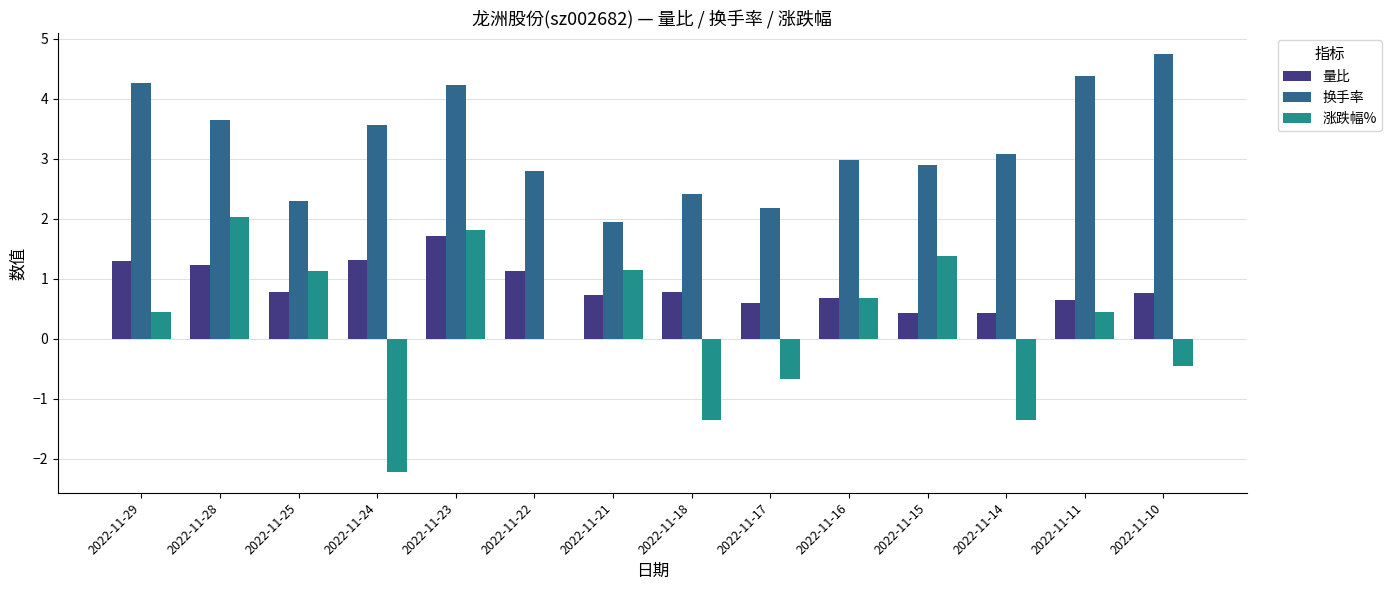

Is the value of 换手率 at 2022-11-24 greater than the value of 涨跌幅% at 2022-11-17?

Yes